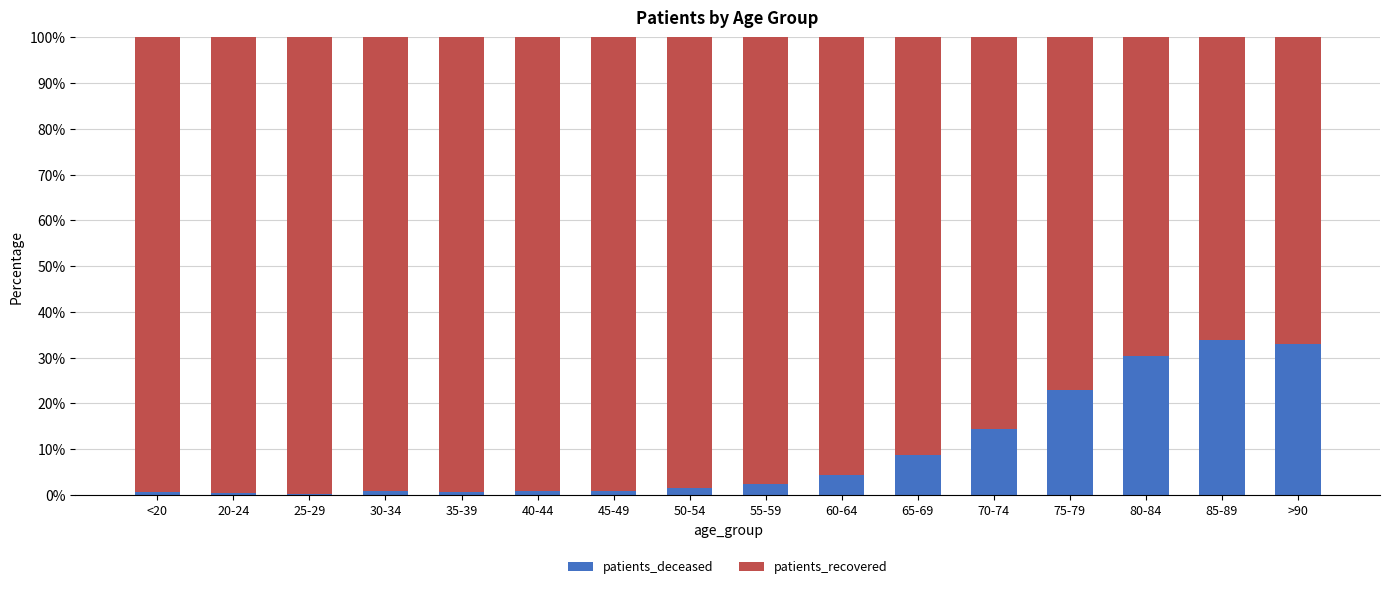

What is the highest value of the patients_deceased series?

33.8